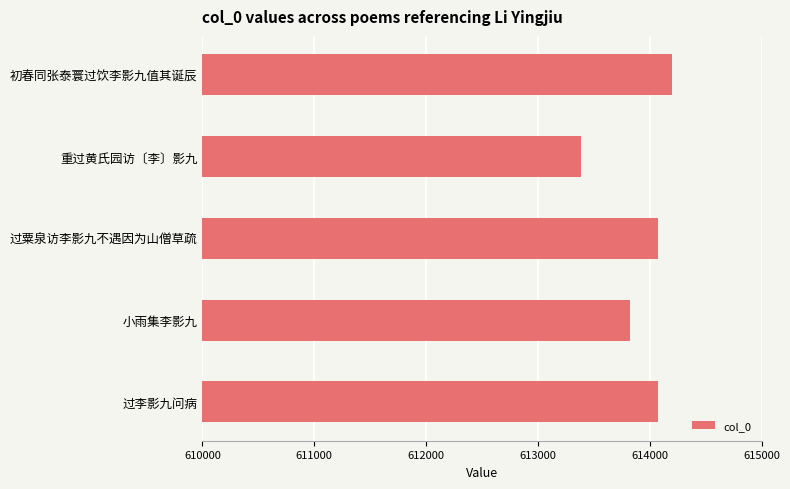

What is the smallest value displayed?

613385